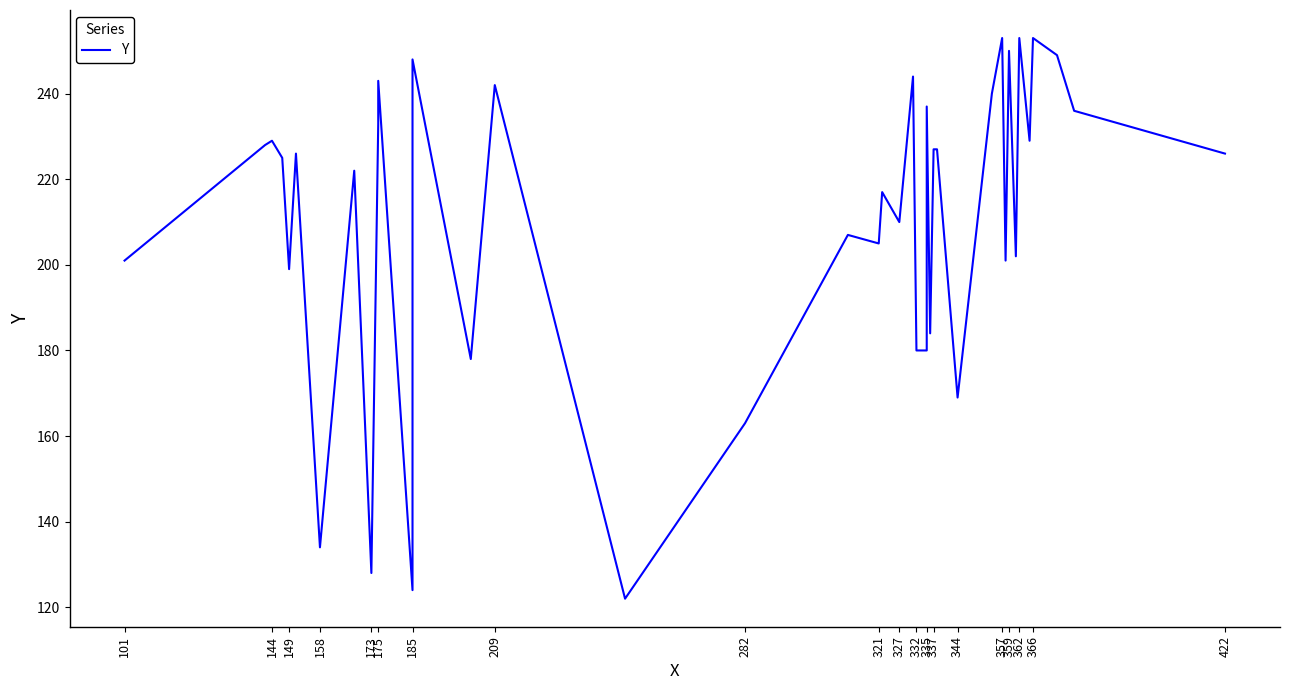

True or false: there are more than 1 points higher than both neighbors.

True